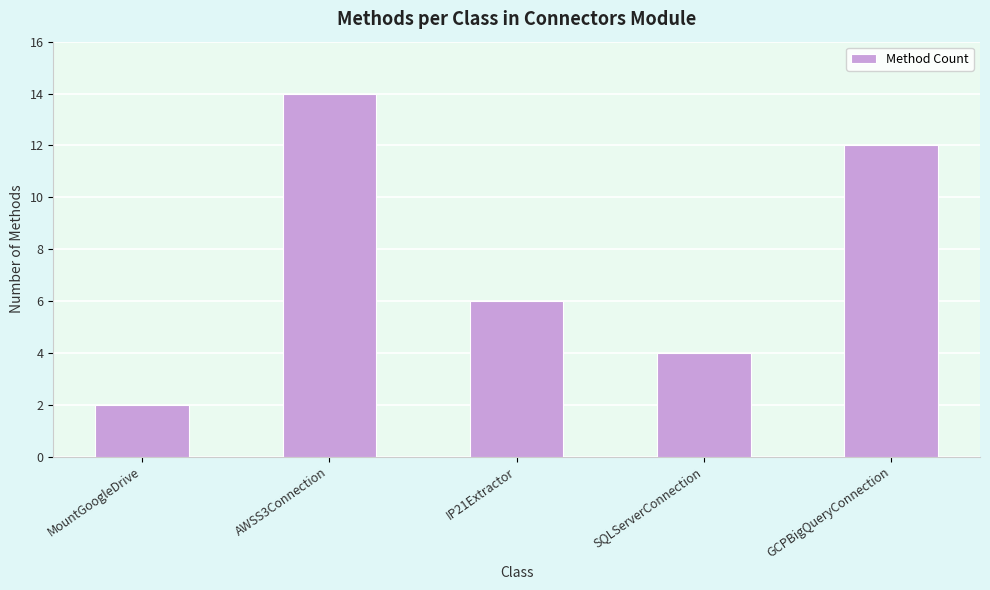

What is the value of the 4th bar from the left?

4